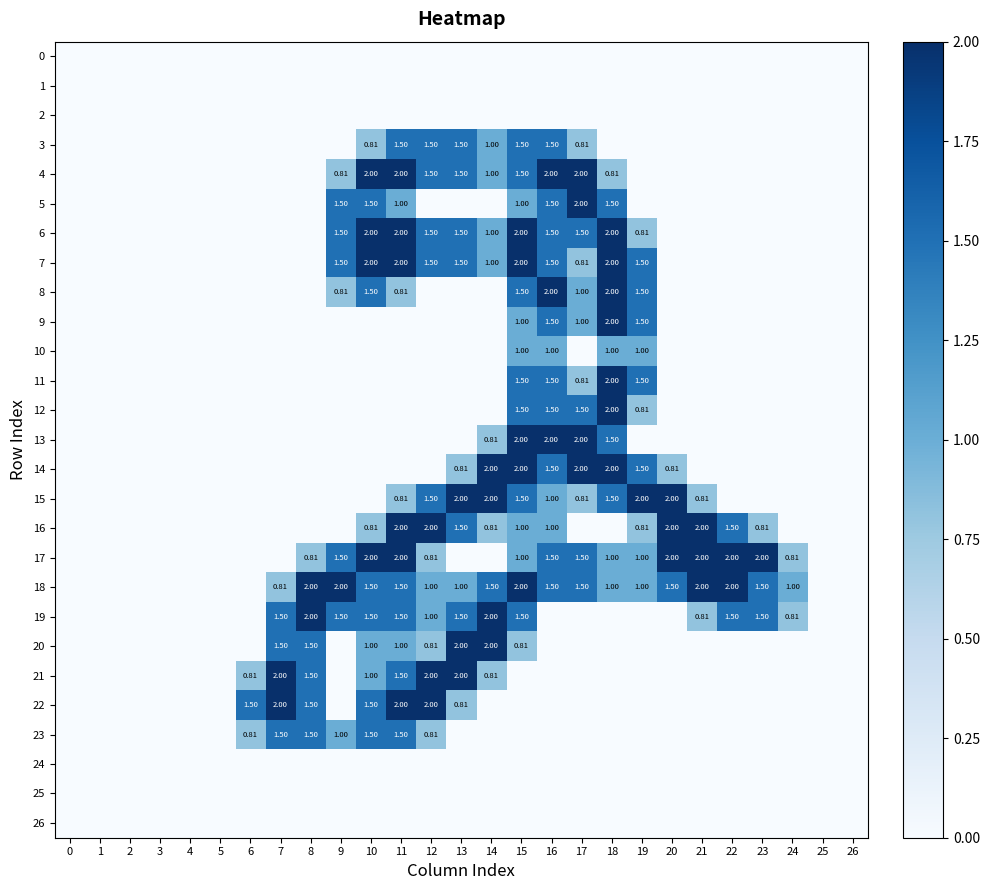

Between 12 and 15, which is larger?

12